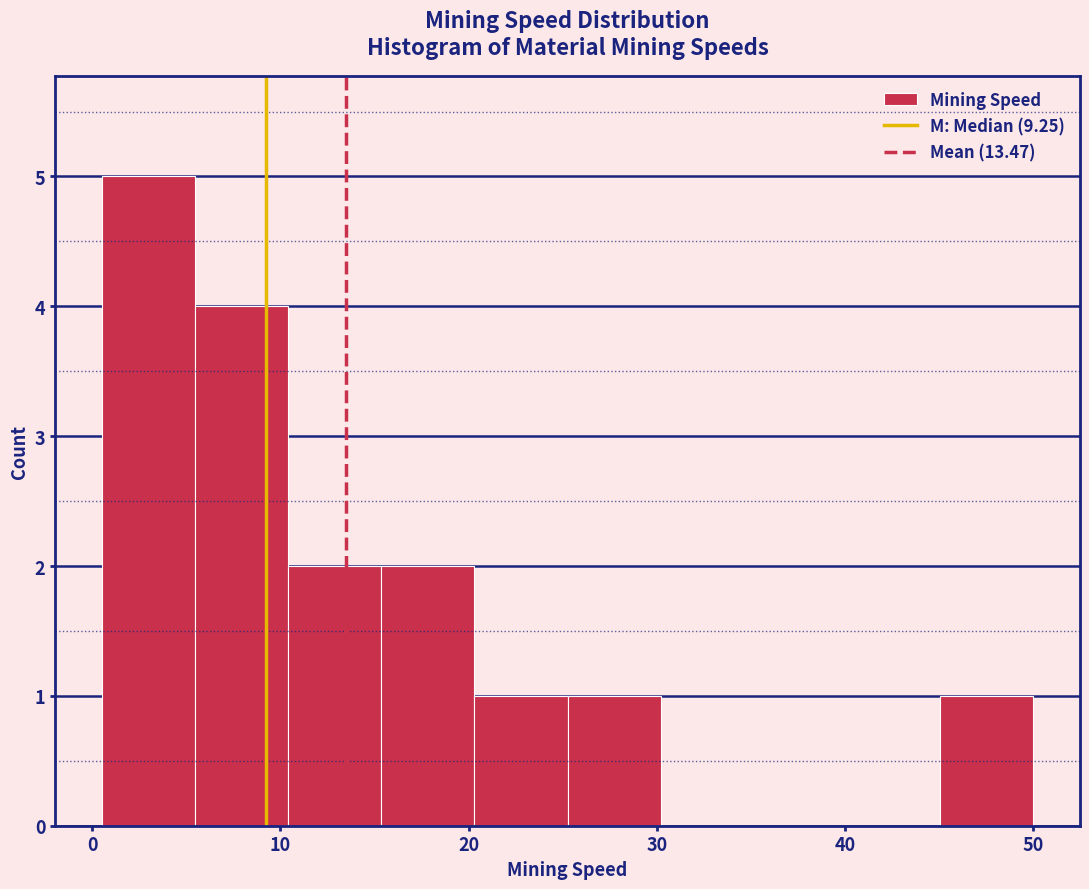

Over which range of the x-axis is the bar tallest?

1 to 5